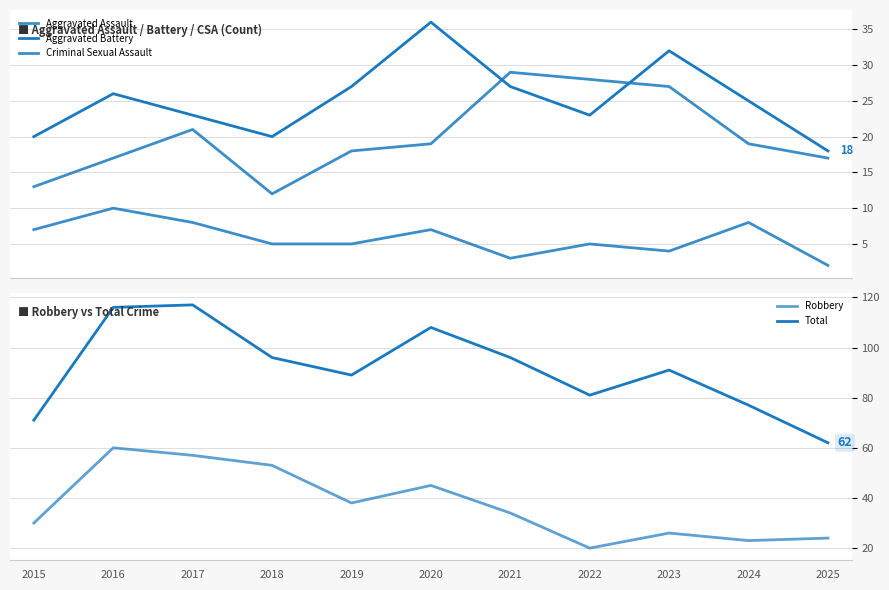

The Robbery series shows 21 at 2016. True or false?

False